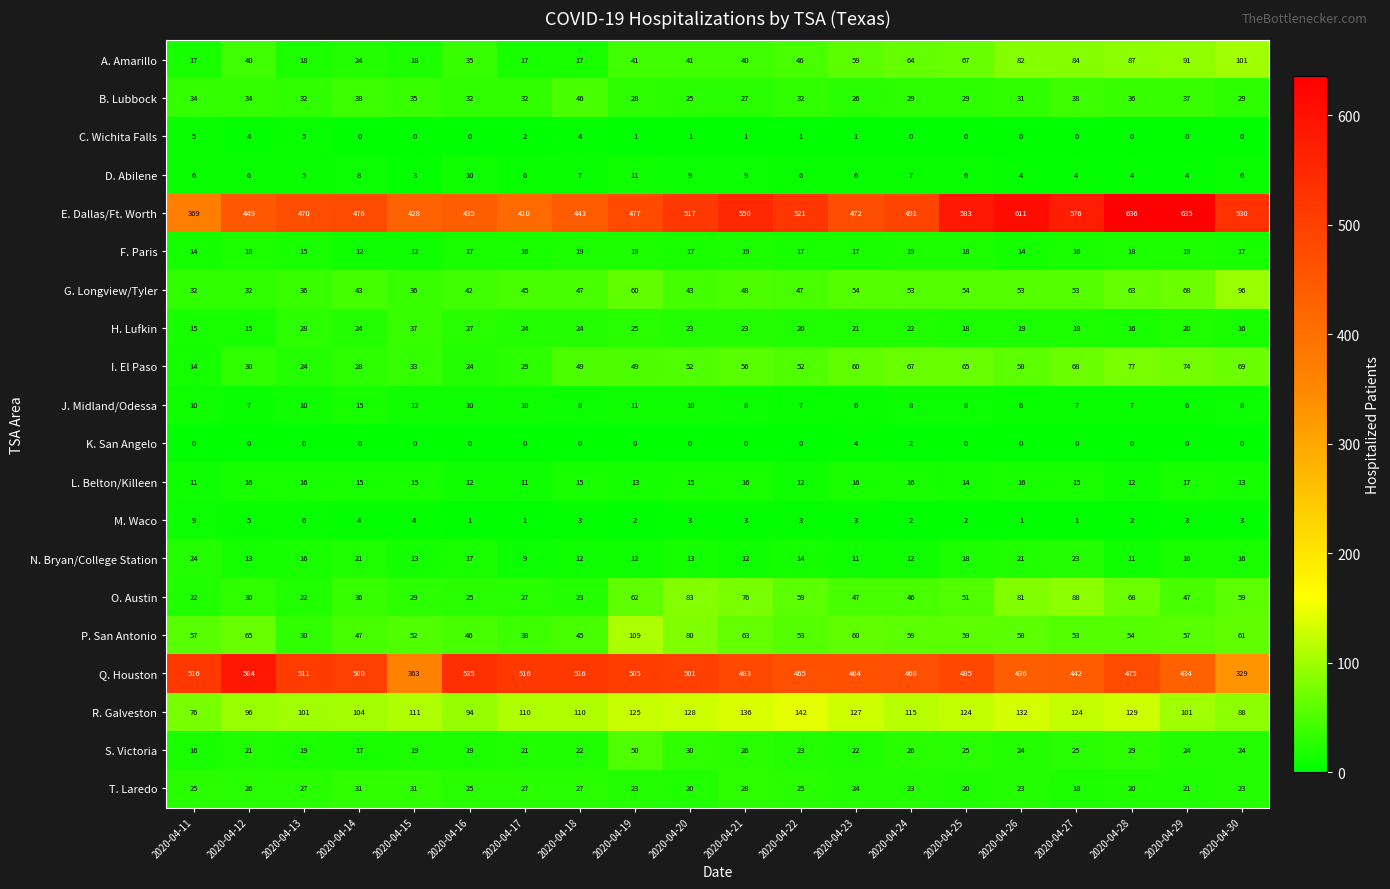

What is the difference between the highest and lowest values at 2020-04-19?

505